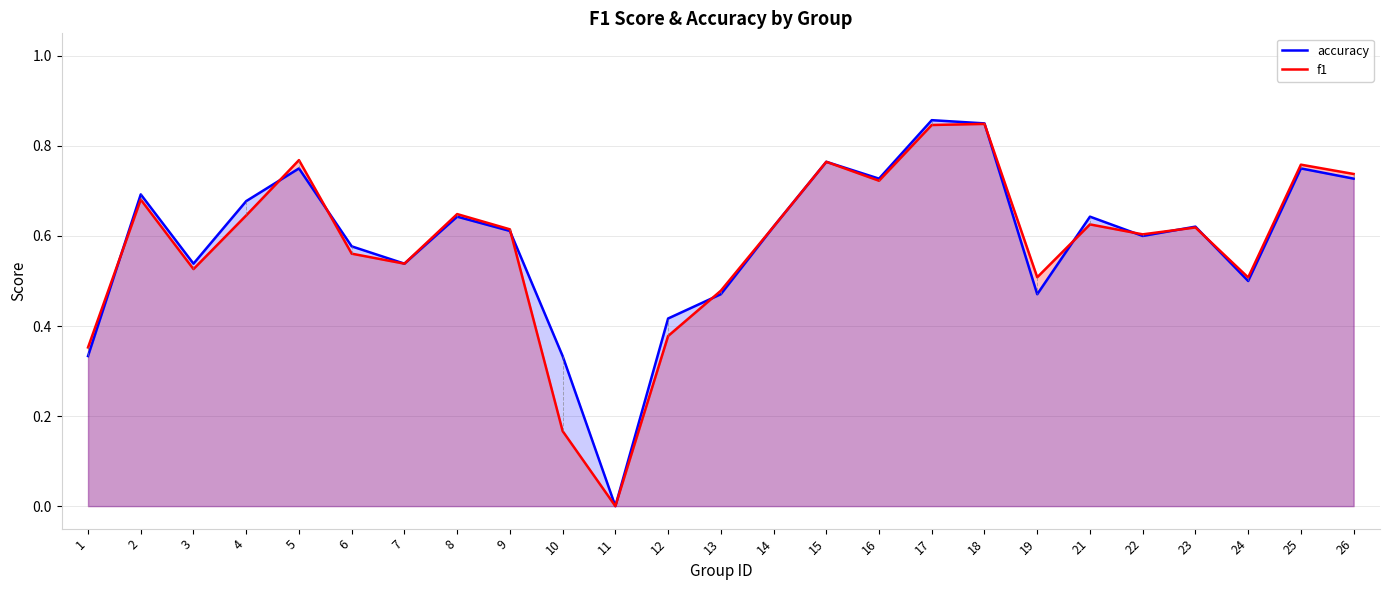

What is the sum of the accuracy values at 1 and 2?

1.0